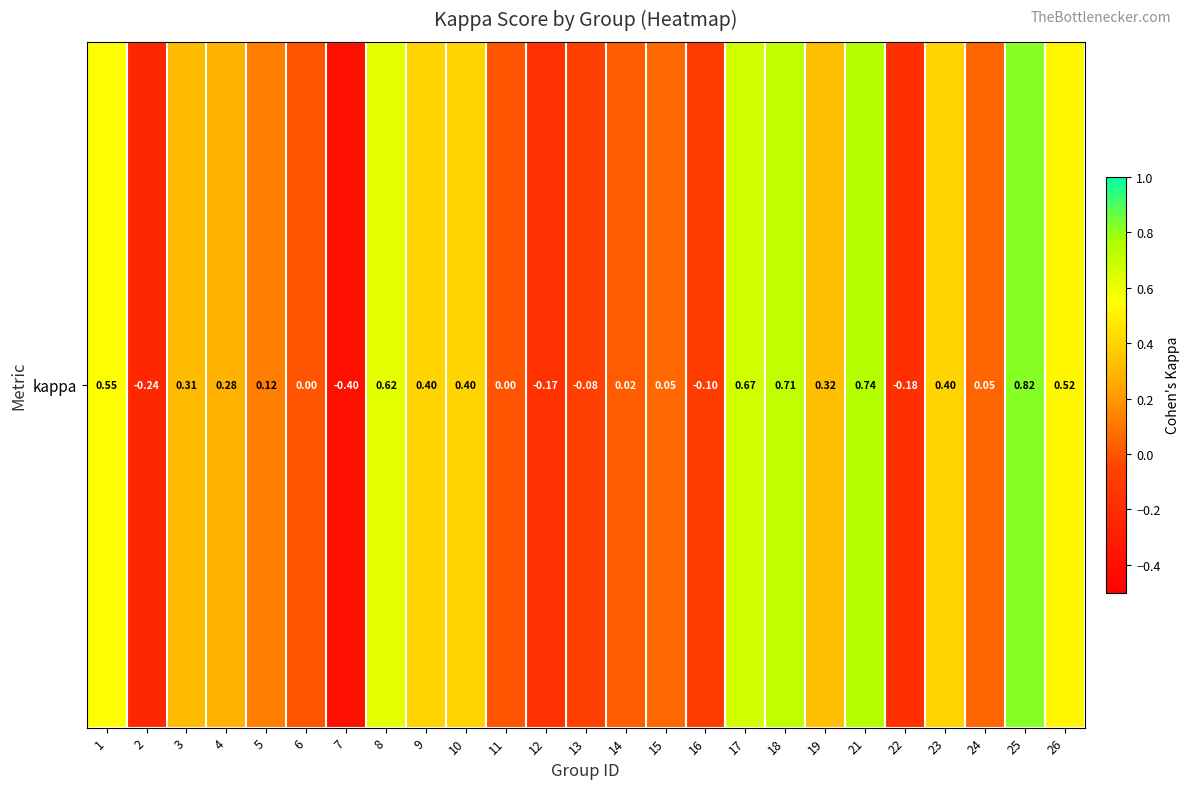

List the labels in order of value, smallest first.

7, 2, 22, 12, 16, 13, 6, 11, 14, 24, 15, 5, 4, 3, 19, 23, 10, 9, 26, 1, 8, 17, 18, 21, 25